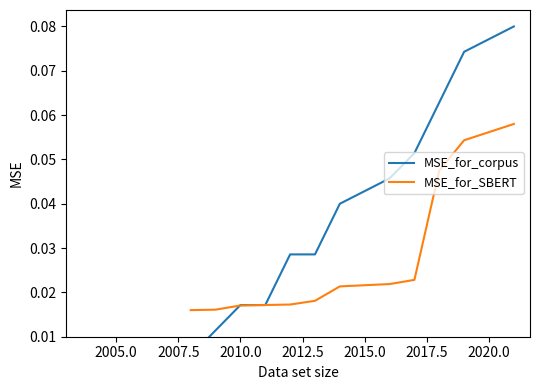

True or false: MSE_for_SBERT and MSE_for_corpus intersect in this chart.

True